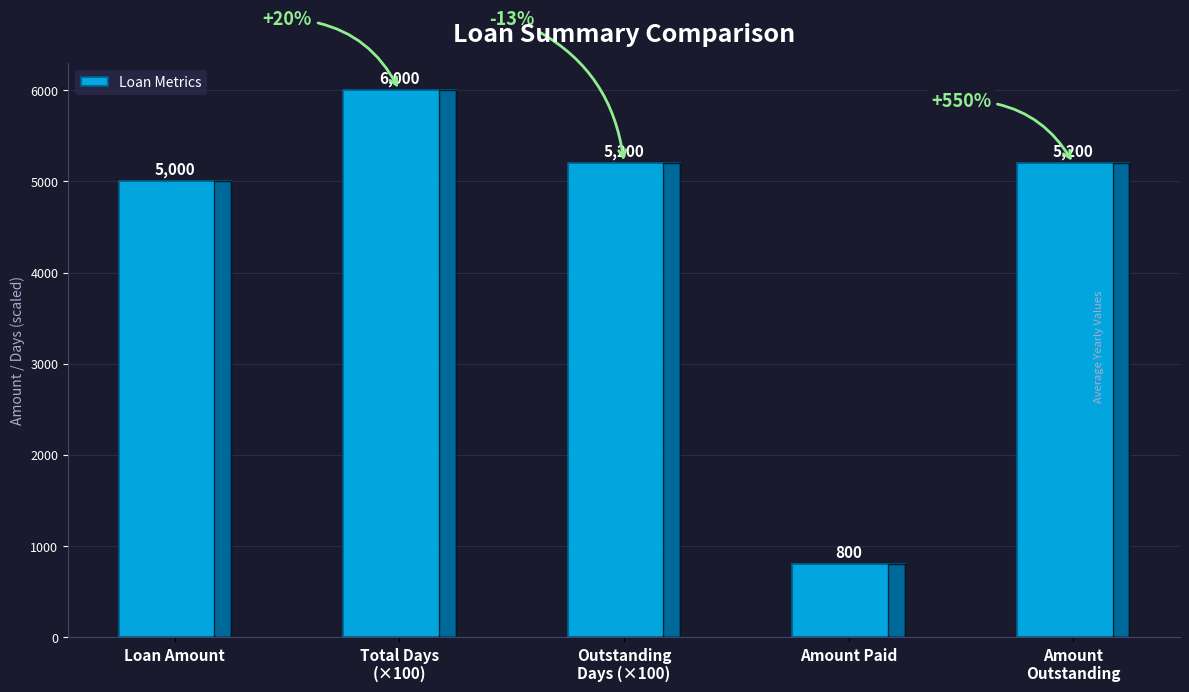

How many categories are shown in the chart?

5